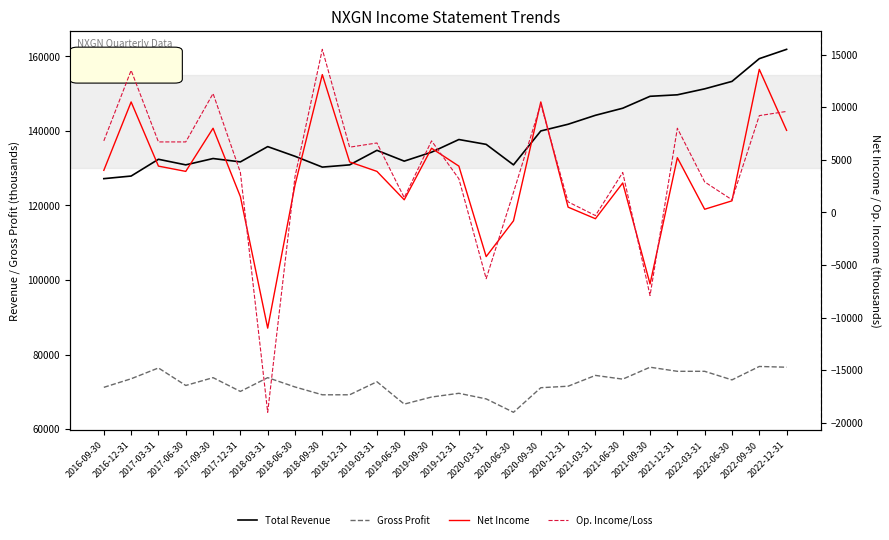

The Gross Profit series shows 68100 at 2020-03-31. True or false?

True